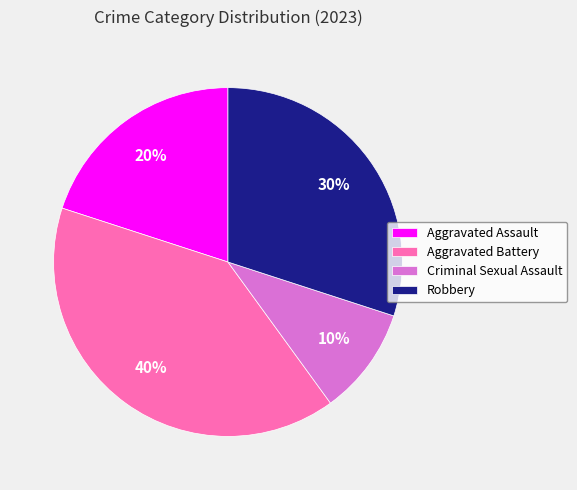

To the nearest percent, what is the average slice percentage?

25%